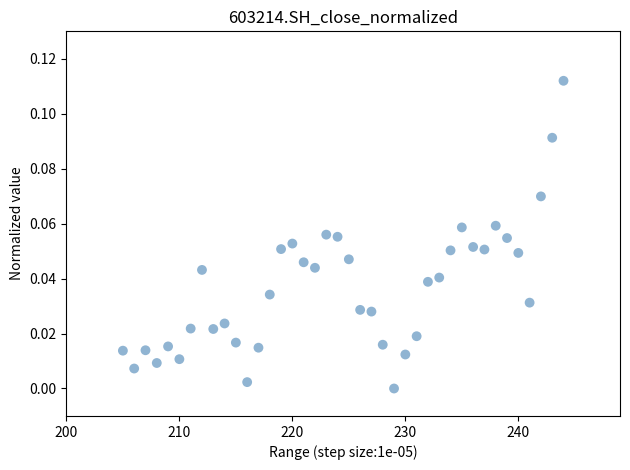

What is the range of X values (max minus min)?

39.0